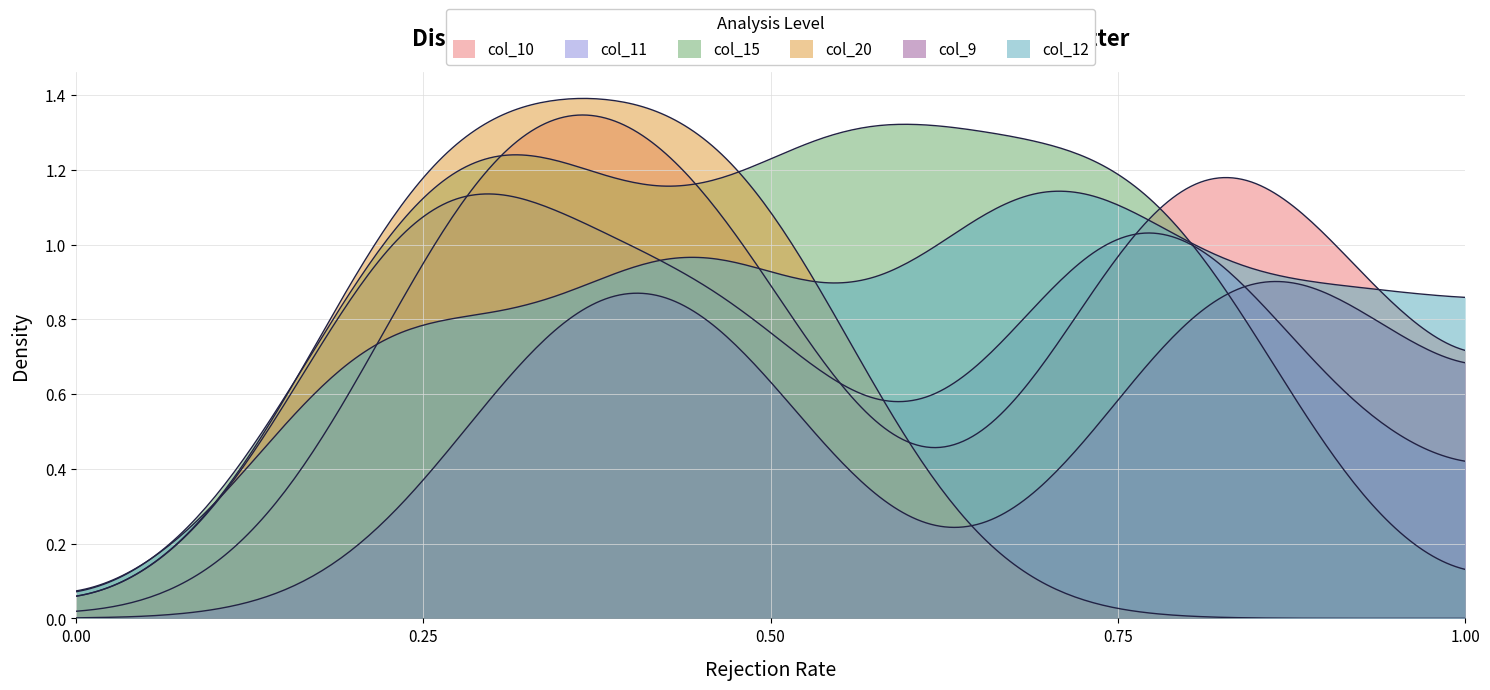

What is the label of the 18th point from the left?

17